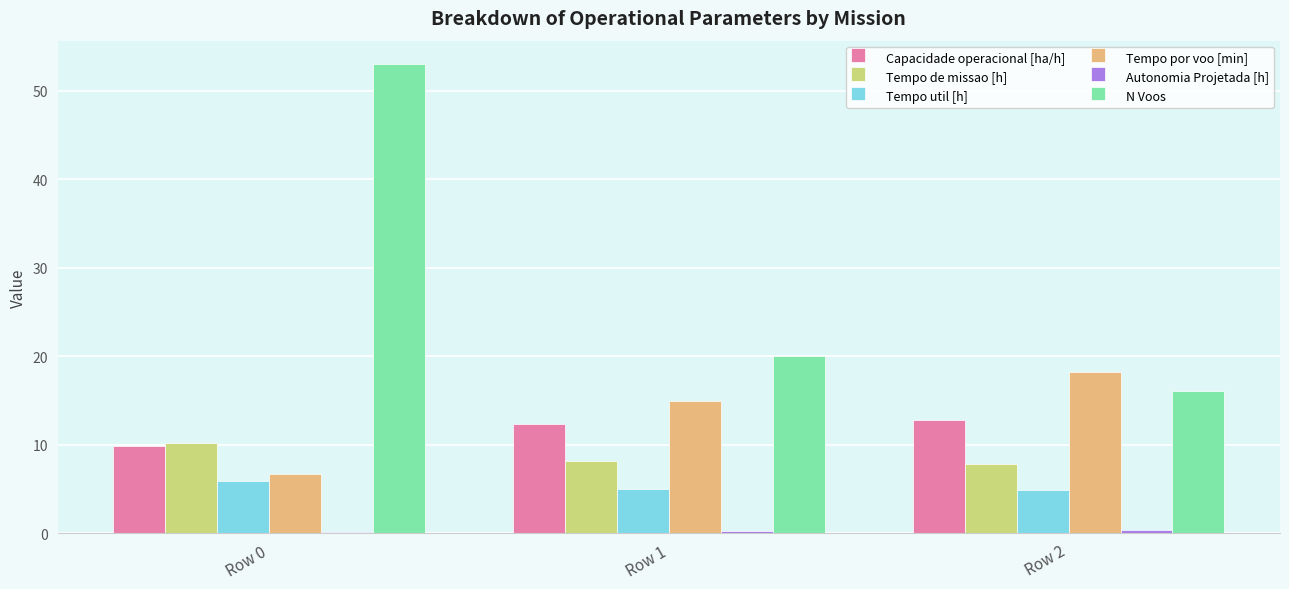

Which series has the largest total across all categories?

N Voos